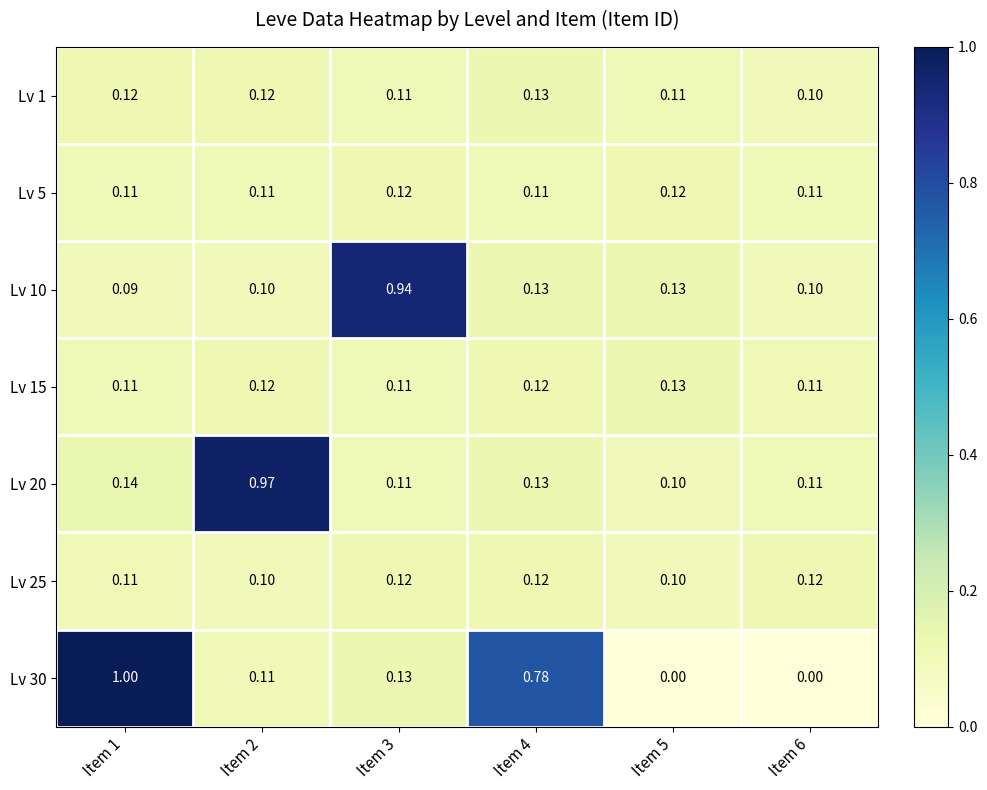

Is the value of Lv 30 at Item 5 greater than the value of Lv 5 at Item 1?

No